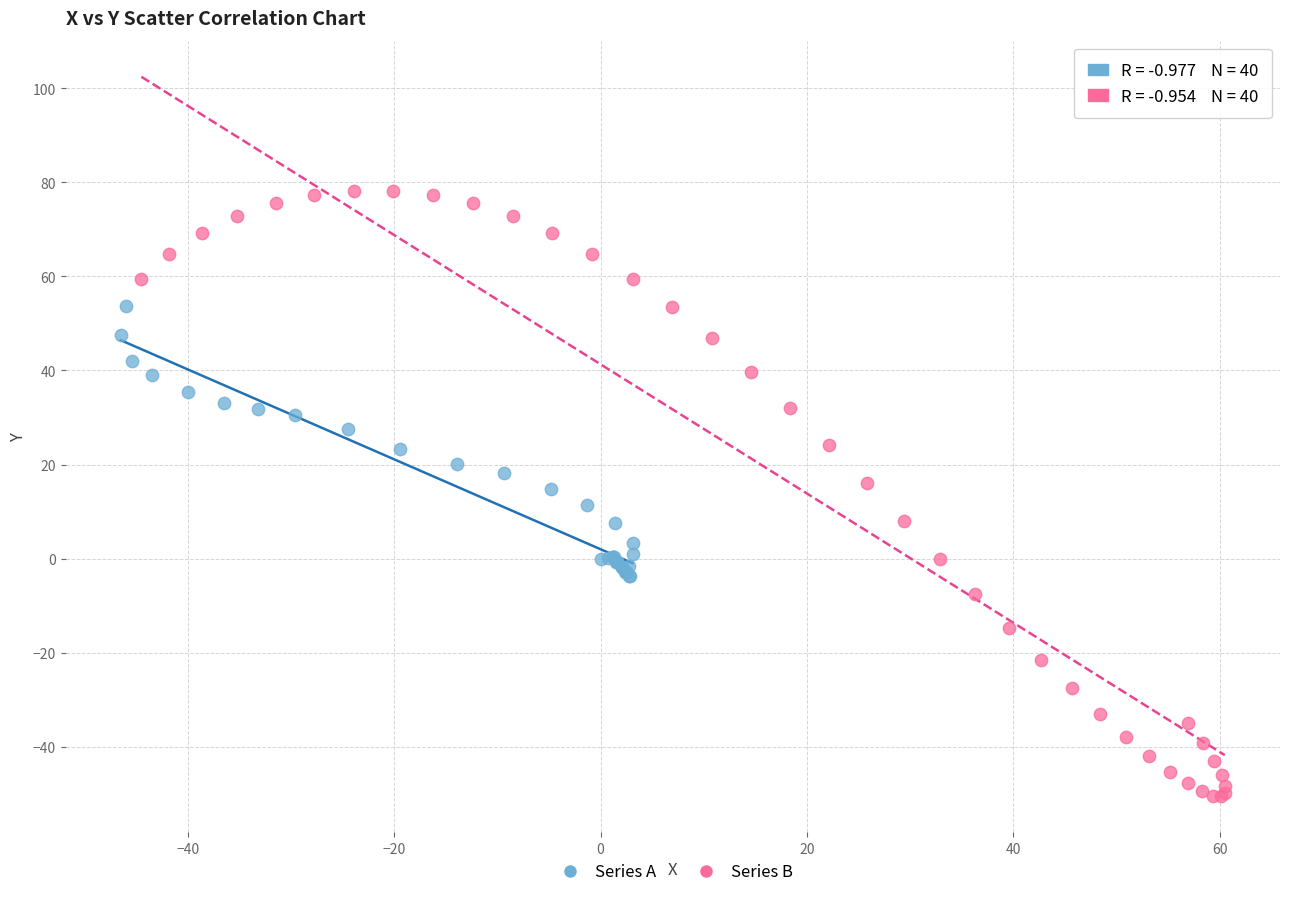

What are all the series names shown in the legend?

Series A, Series B